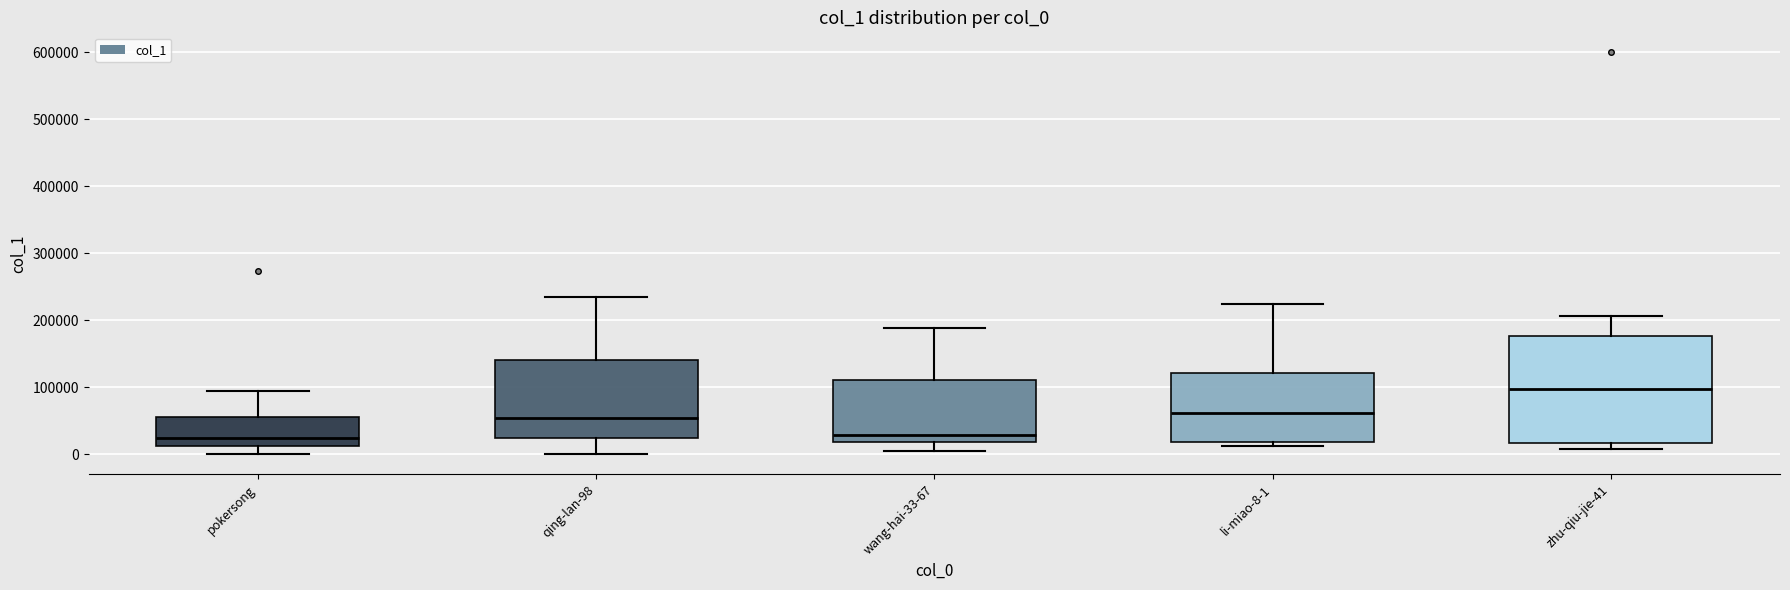

Which box is the tallest, from its lower edge to its upper edge?

zhu-qiu-jie-41